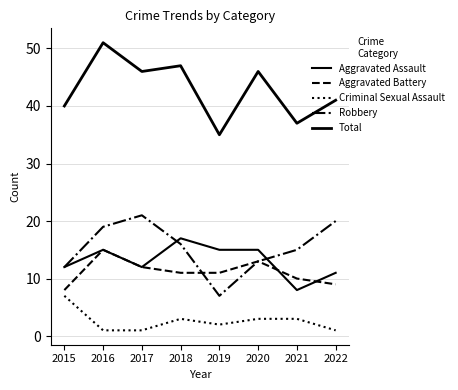

Is this an area chart (filled region under the line)?

No